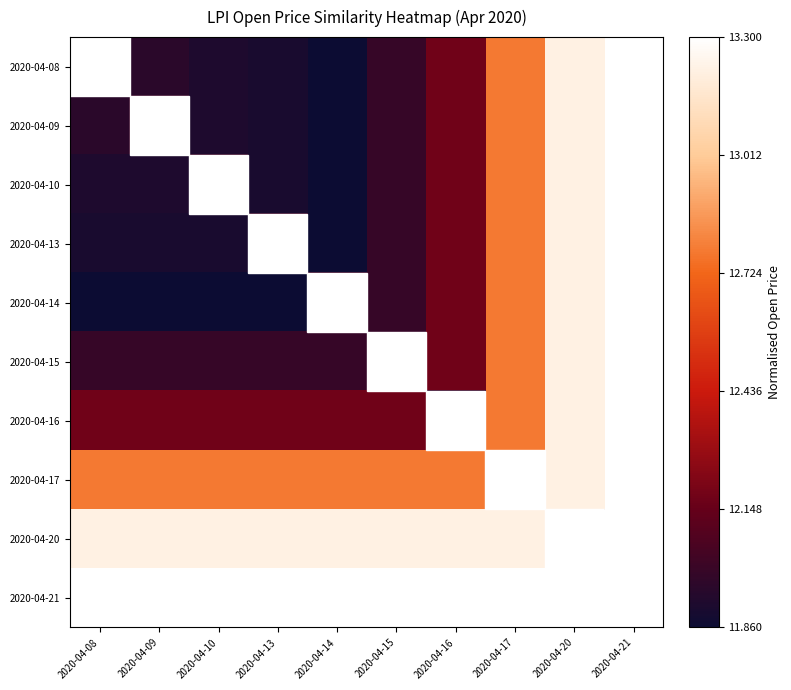

At which category is the sum across all series the highest?

2020-04-21